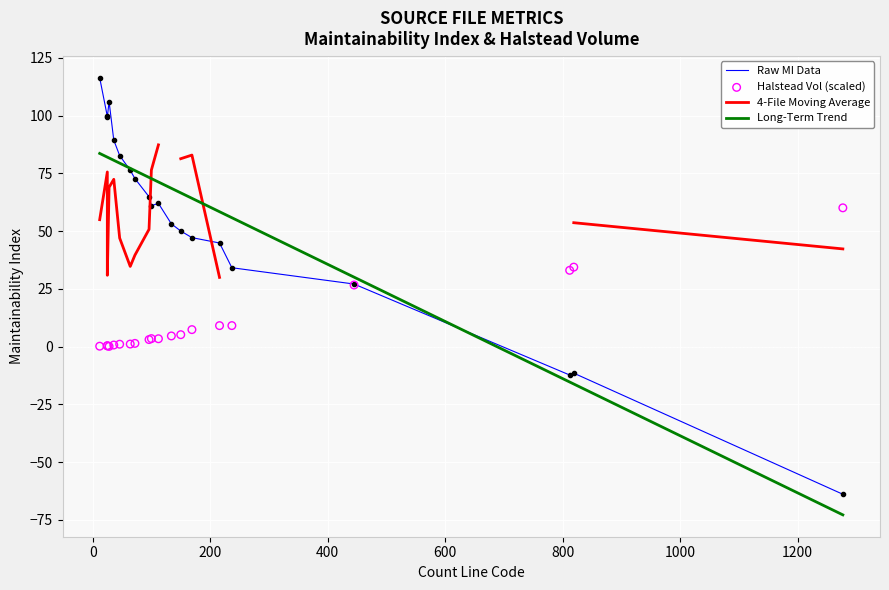

Which series reaches the minimum Y coordinate?

Long-Term Trend